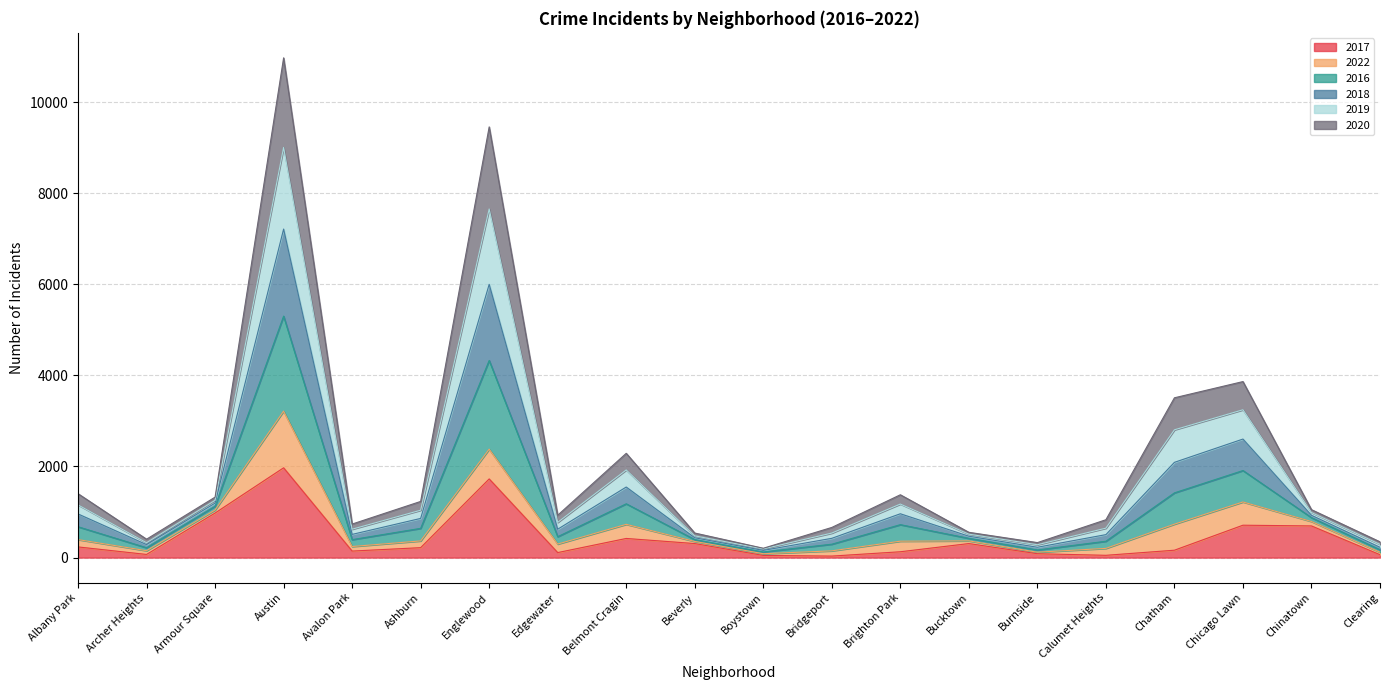

Which series has the largest total across all categories?

2016